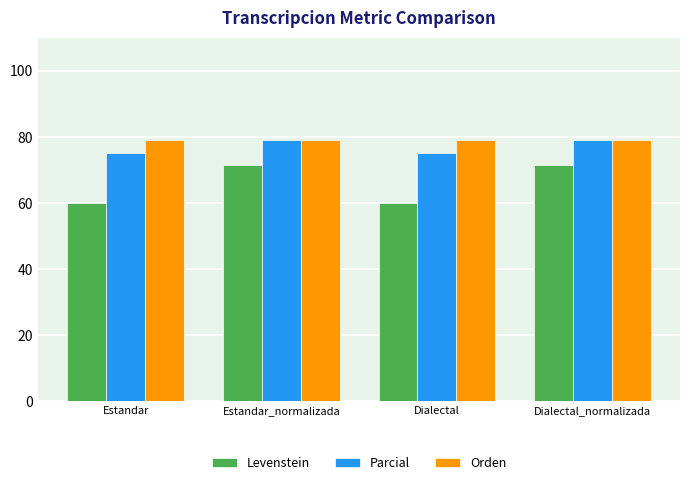

How many data points does each series have?

4